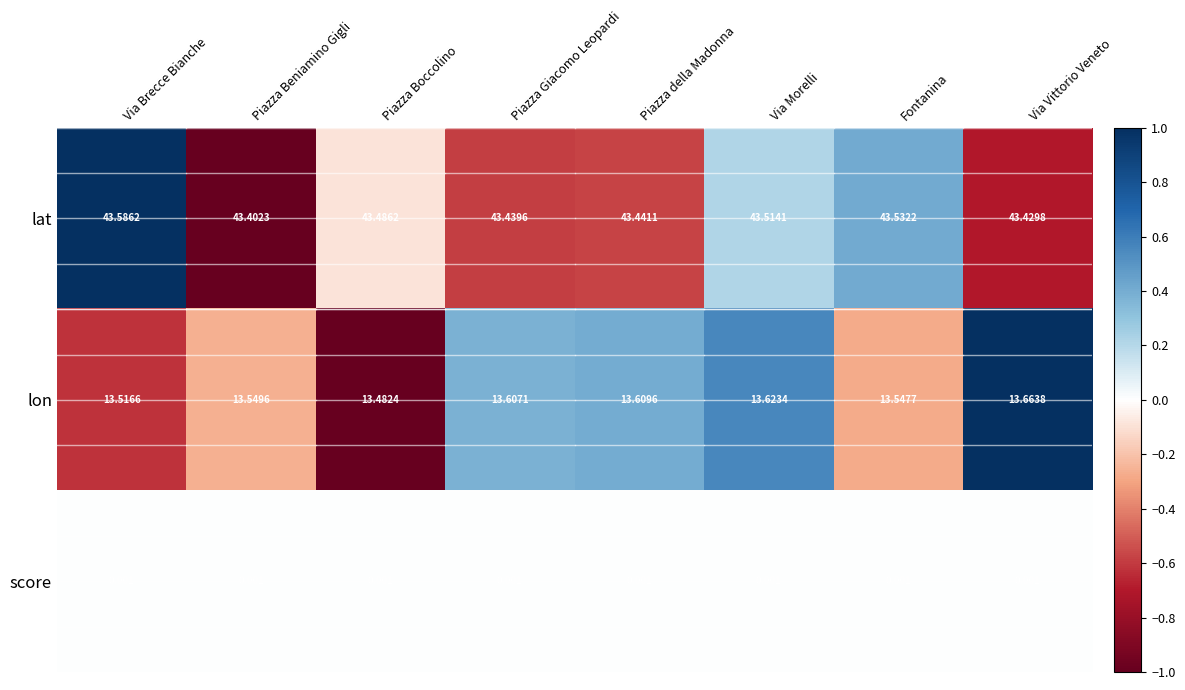

What is the difference between the highest and lowest values at Piazza Giacomo Leopardi?

43.4